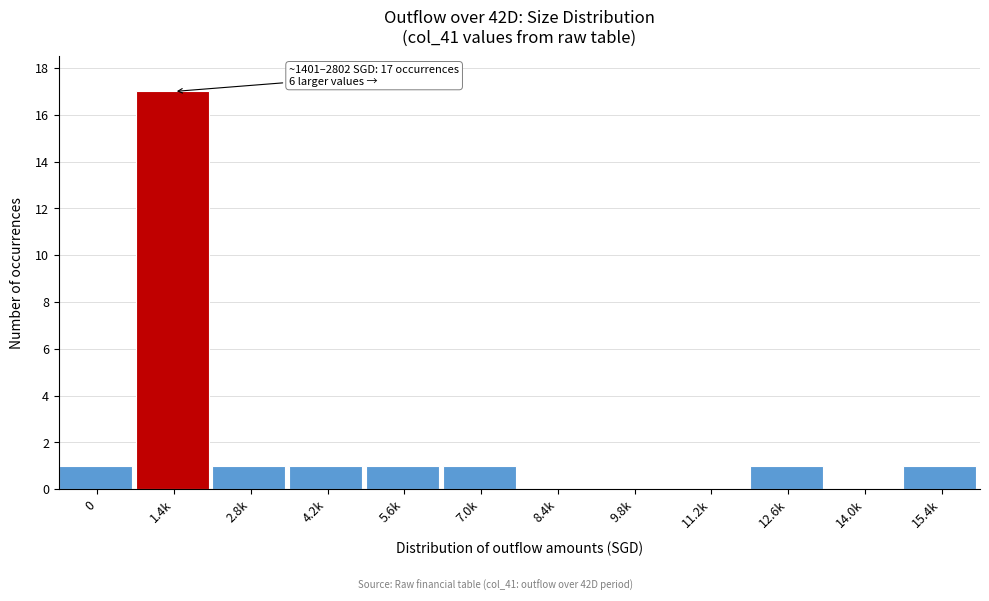

Reading left to right, list all the values displayed in this chart.

0=1	1.4k=17	2.8k=1	4.2k=1	5.6k=1	7.0k=1	8.4k=0	9.8k=0	11.2k=0	12.6k=1	14.0k=0	15.4k=1